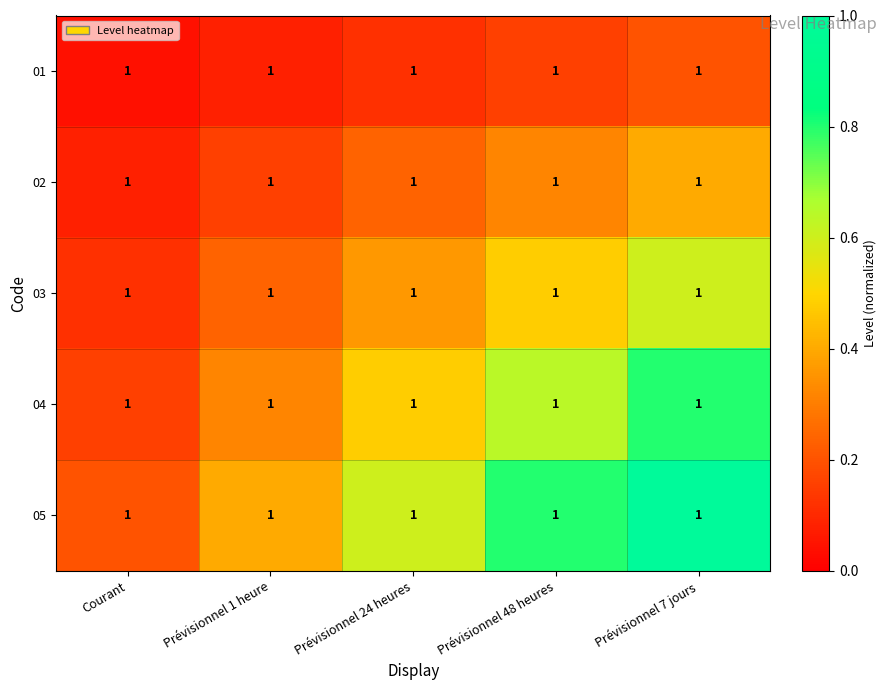

How many categories are shown in the chart?

5